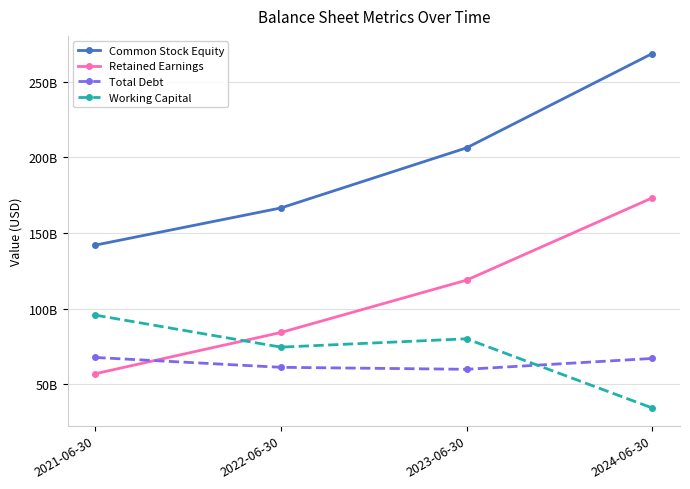

Between which two adjacent categories do Retained Earnings and Total Debt first intersect?

2021-06-30 and 2022-06-30